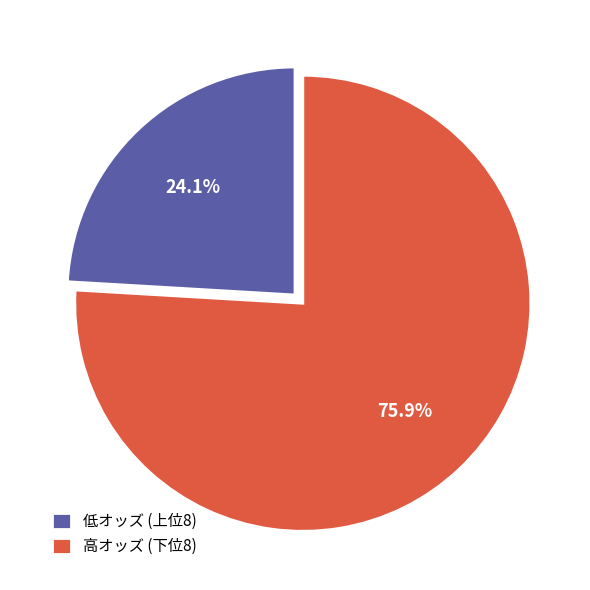

What is the total percentage of 低オッズ (上位8) and 高オッズ (下位8)?

100.0%